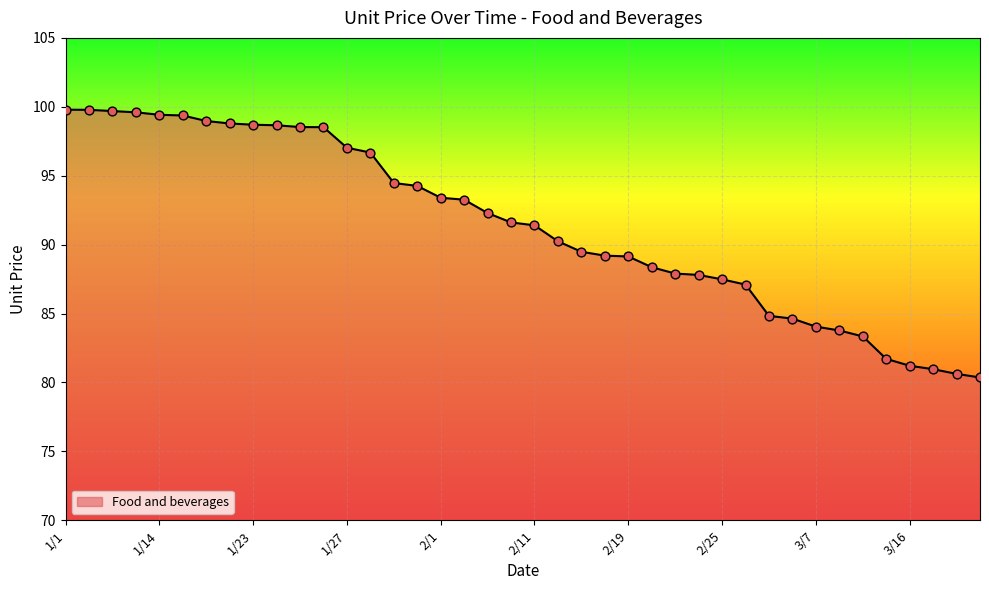

What is the smallest value displayed?

80.4